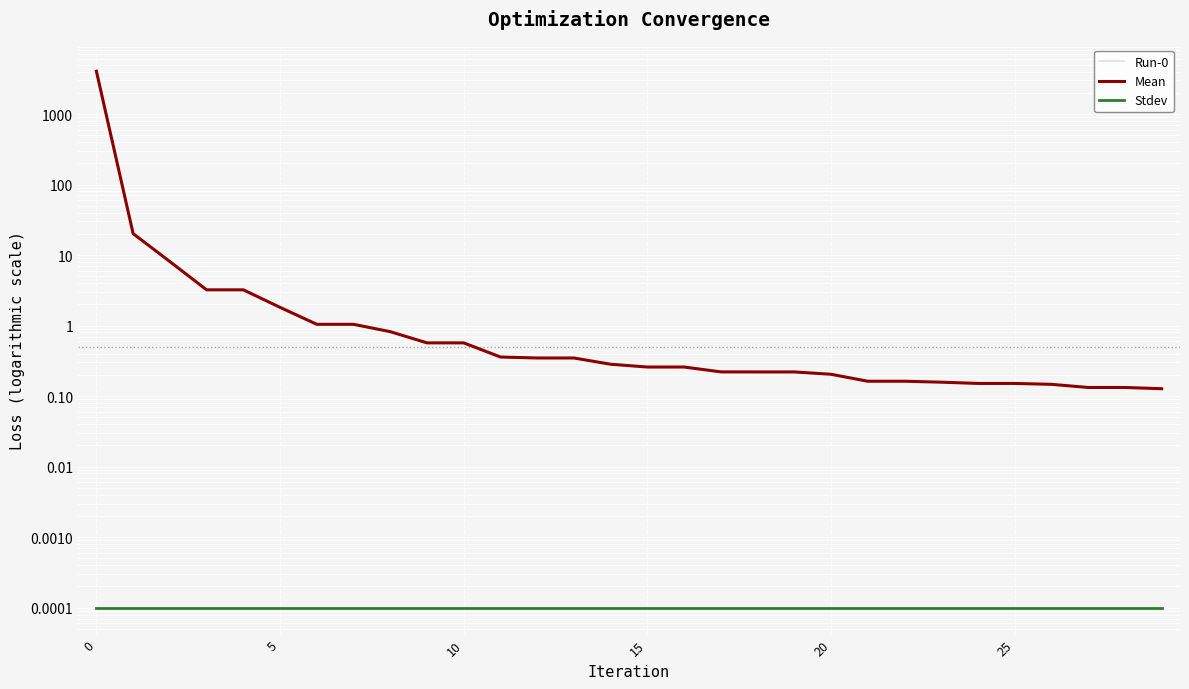

How many lines are shown in the chart?

3